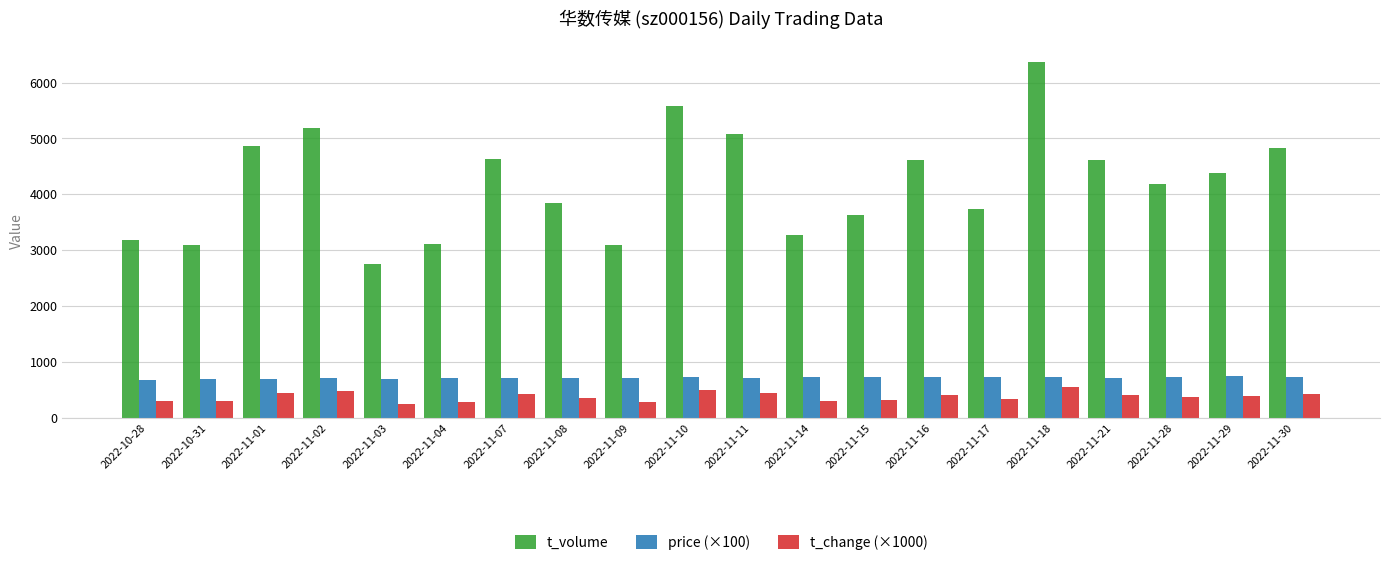

What is the difference between the maximum and second lowest values in the t_change (×1000) series?

270